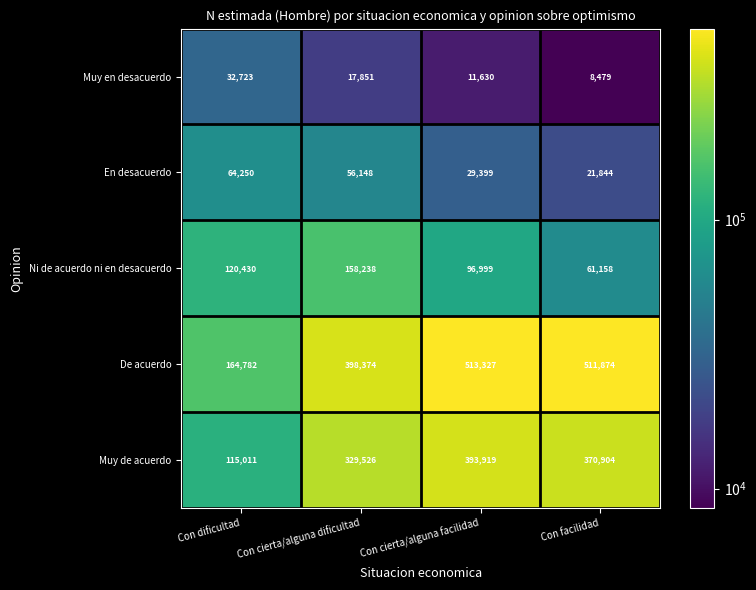

Which series has the largest range (max minus min)?

De acuerdo